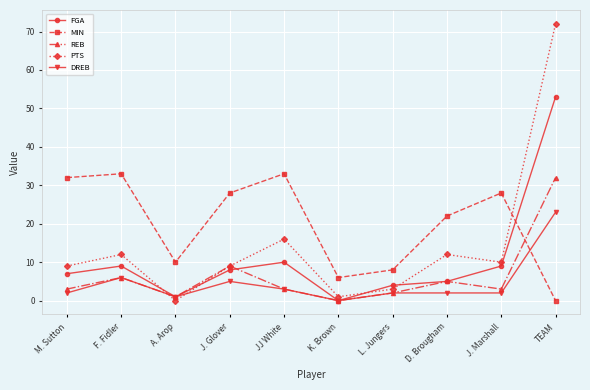

What is the difference between the maximum and minimum values in the FGA series?

53